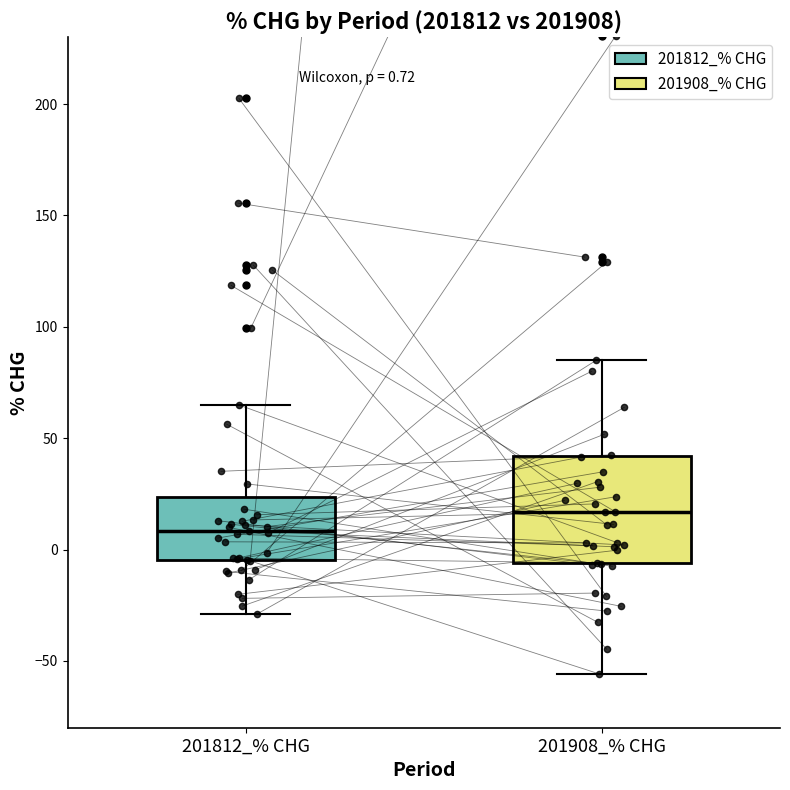

Which box is the tallest, from its lower edge to its upper edge?

201908_% CHG